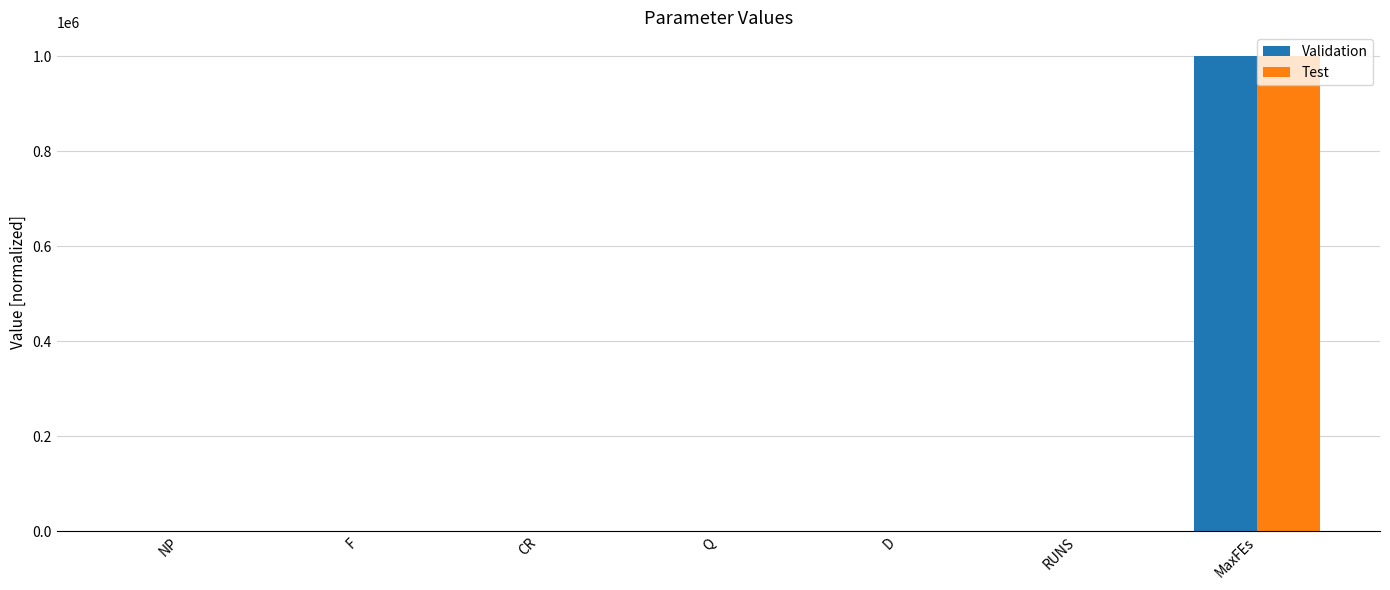

What is the sum of all Test values?

1000733.2